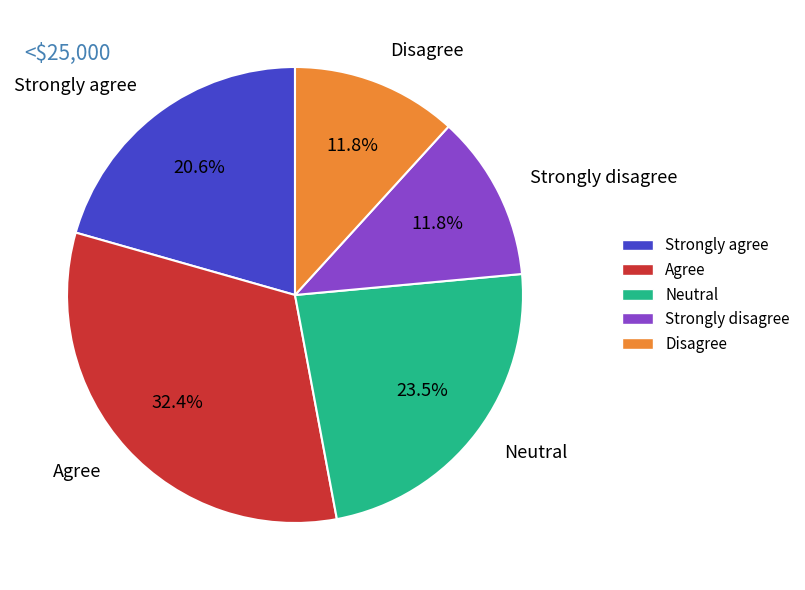

What is the largest slice in the pie chart?

Agree